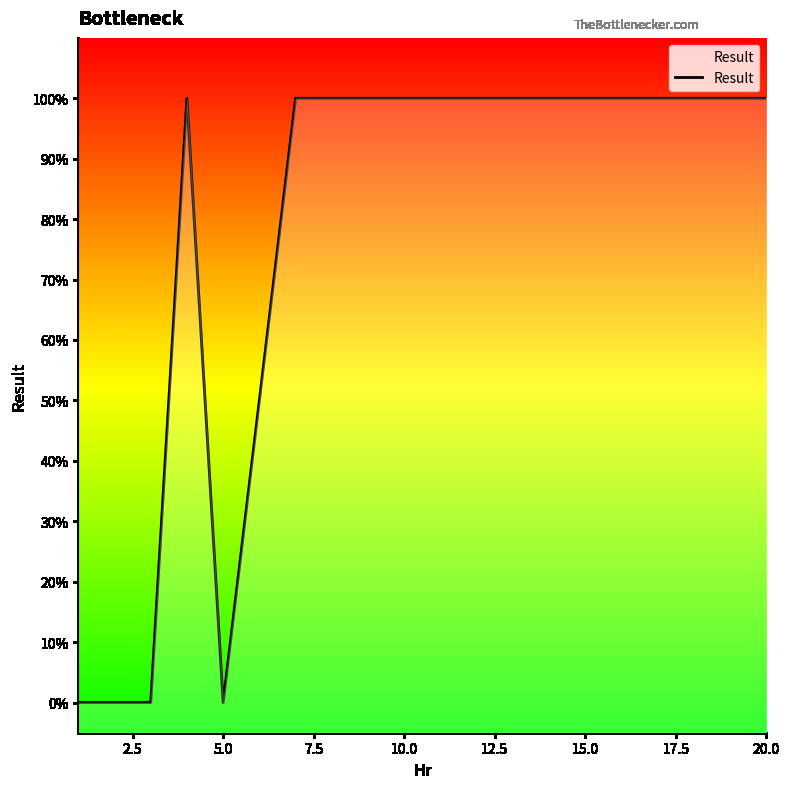

At which category does the chart reach its peak across all series?

7.5